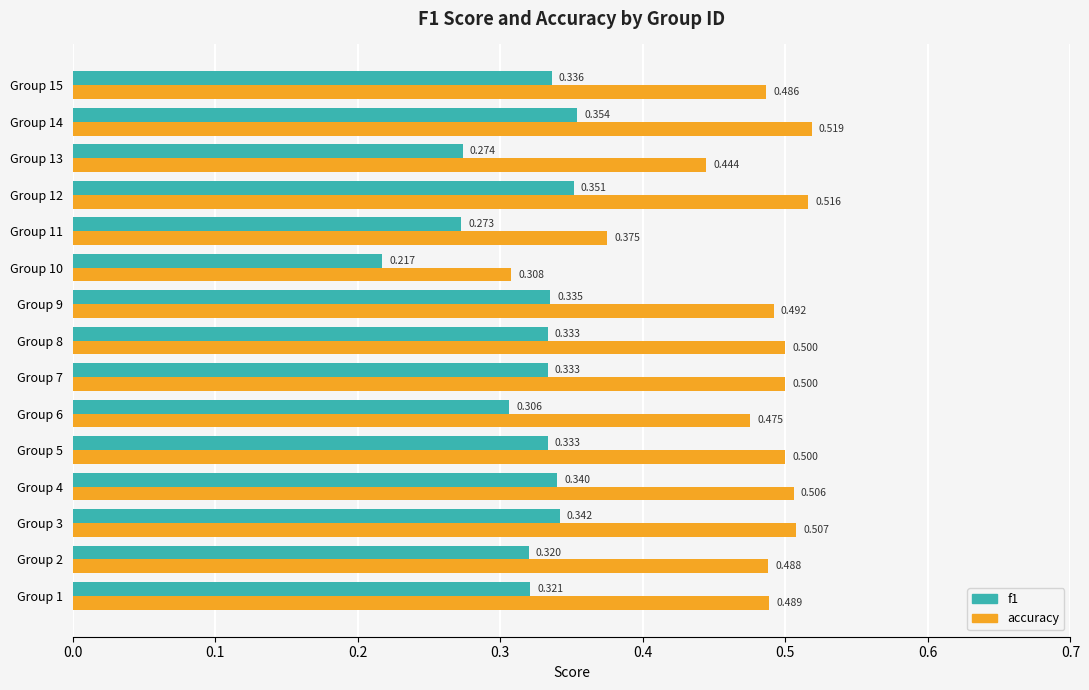

Which series has the widest spread of values?

accuracy